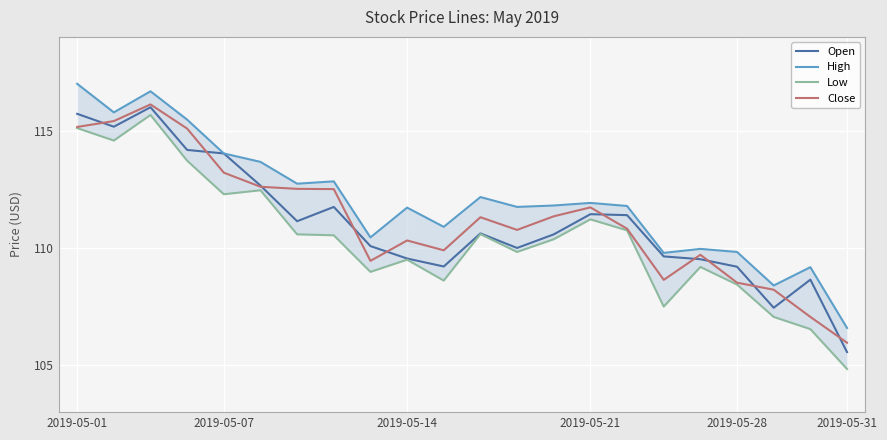

What is the minimum value shown in the chart?

104.8